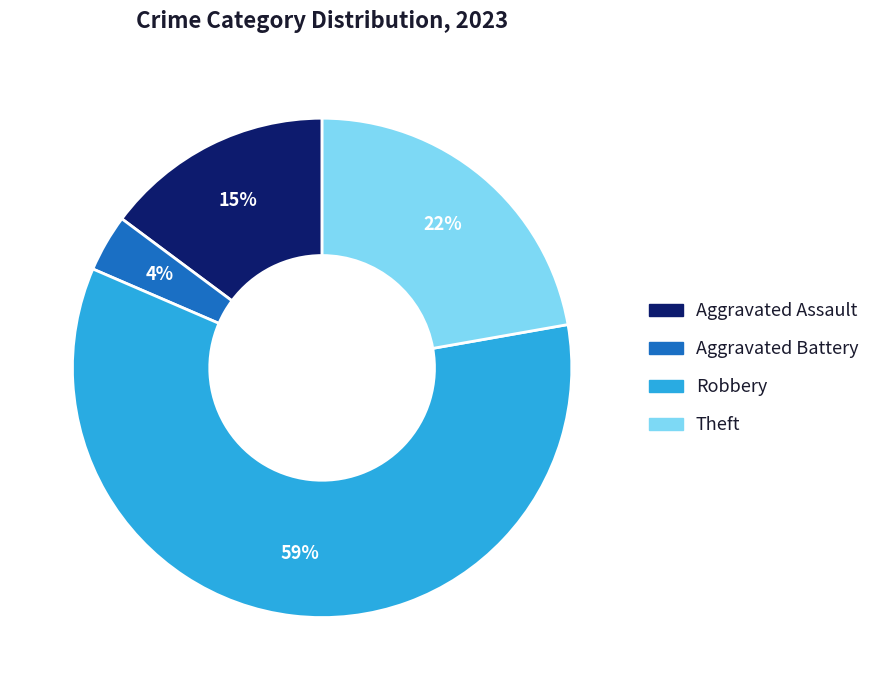

What is the largest slice in the pie chart?

Robbery